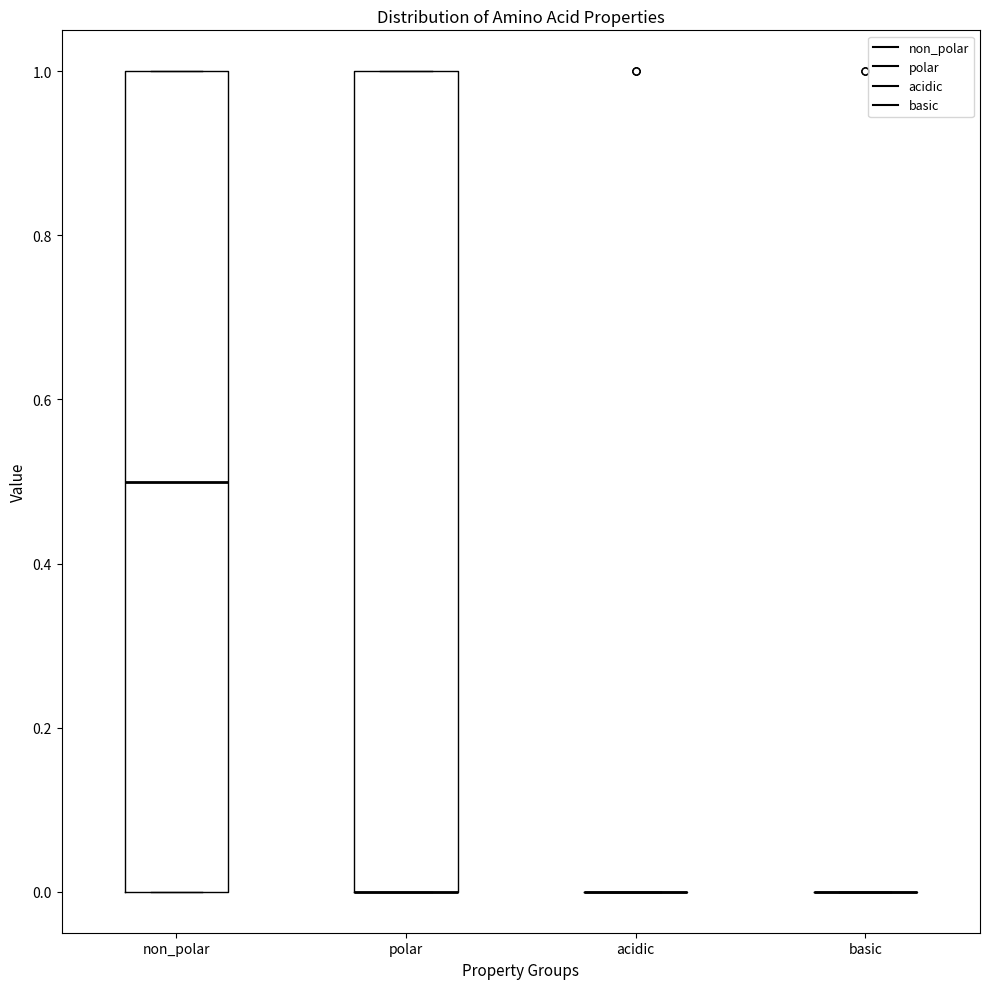

Reading left to right, transcribe this box plot: for each box, give where its median line is, the range the box spans, and where its two whiskers end, as read against the y-axis. The values are not printed on the chart, so give them approximately, as read against the axis.

non_polar: median 0.5, box 0.0 to 1.0, whiskers 0.0 to 1.0
polar: median 0.0 (drawn on the box's lower edge), box 0.0 to 1.0, whiskers 0.0 to 1.0
acidic: box collapsed to a line at 0.0, whiskers 0.0 to 0.0
basic: box collapsed to a line at 0.0, whiskers 0.0 to 0.0